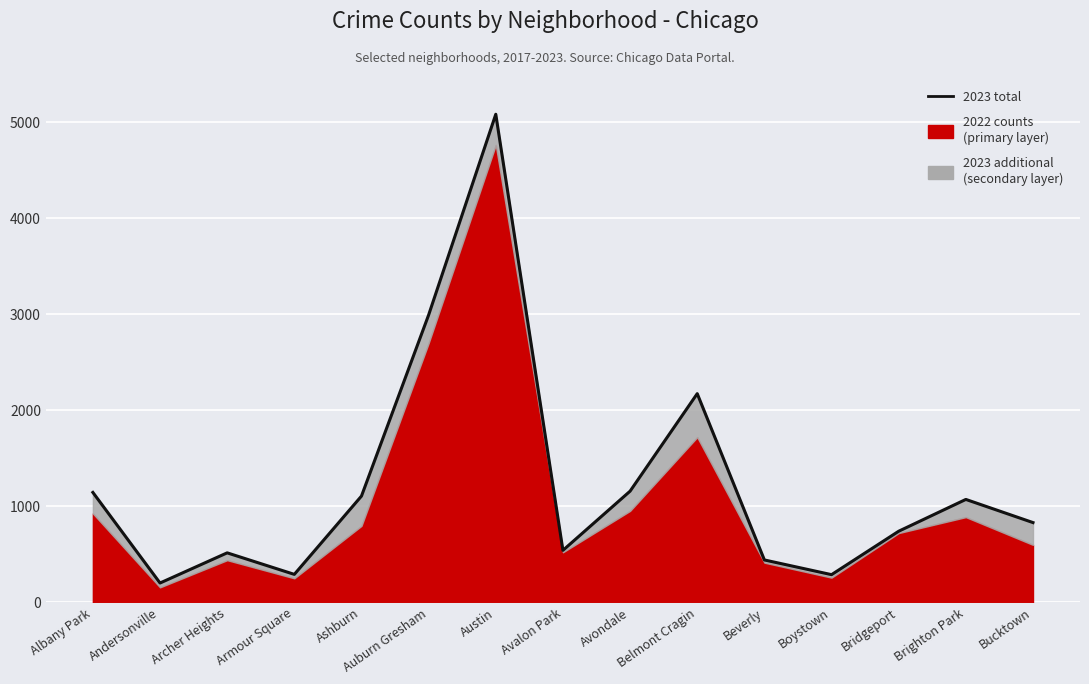

What is the value of the 8th point from the left?

542